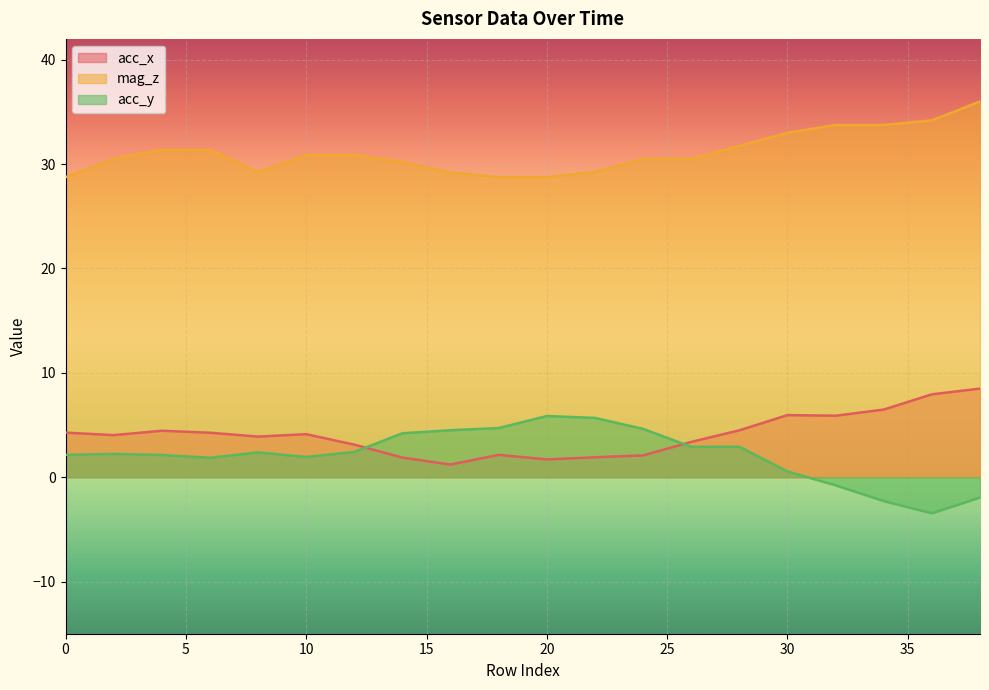

Which series has the largest range (max minus min)?

acc_y